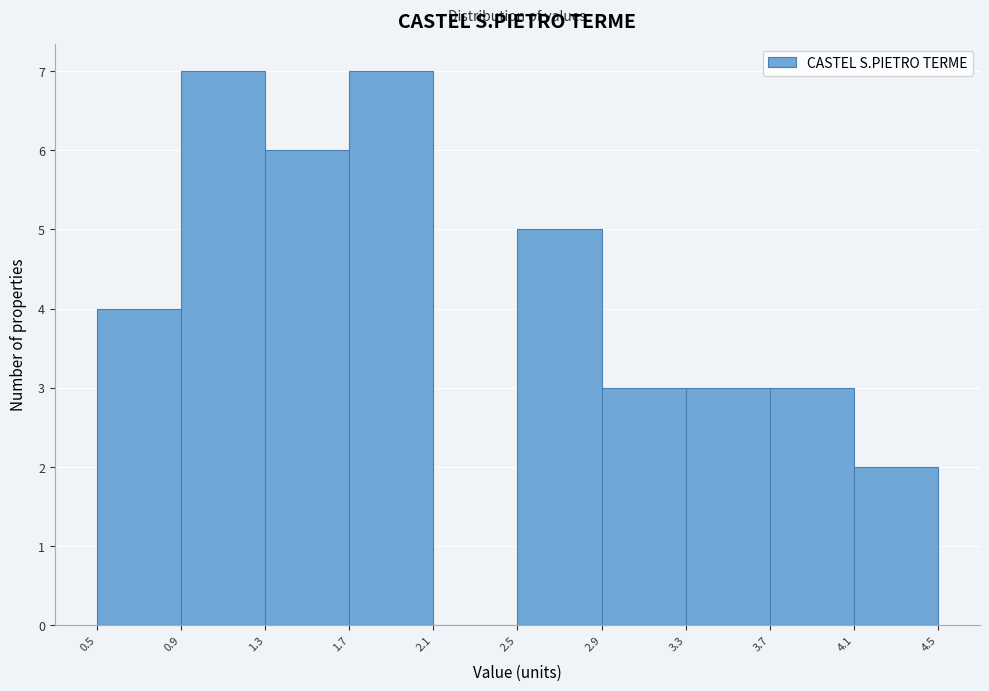

Reading left to right, list every bar in this chart as the range it spans on the x-axis followed by its height. The values are not printed on the chart, so give them approximately, as read against the axis.

0.5 to 0.9: 4
0.9 to 1.3: 7
1.3 to 1.7: 6
1.7 to 2.1: 7
2.1 to 2.5: 0
2.5 to 2.9: 5
2.9 to 3.3: 3
3.3 to 3.7: 3
3.7 to 4.1: 3
4.1 to 4.5: 2